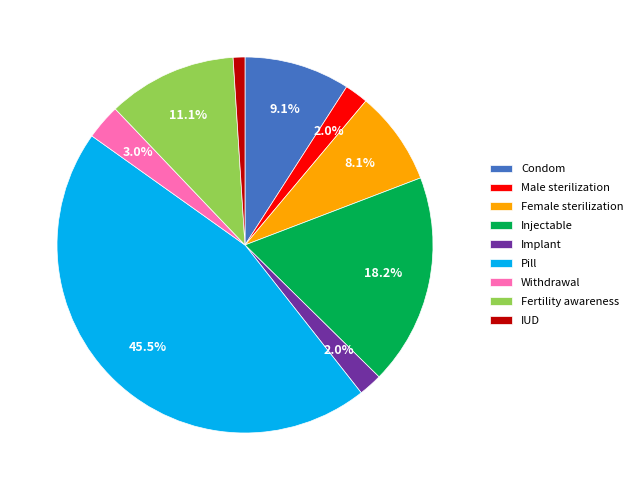

How many slices are in this pie chart?

9